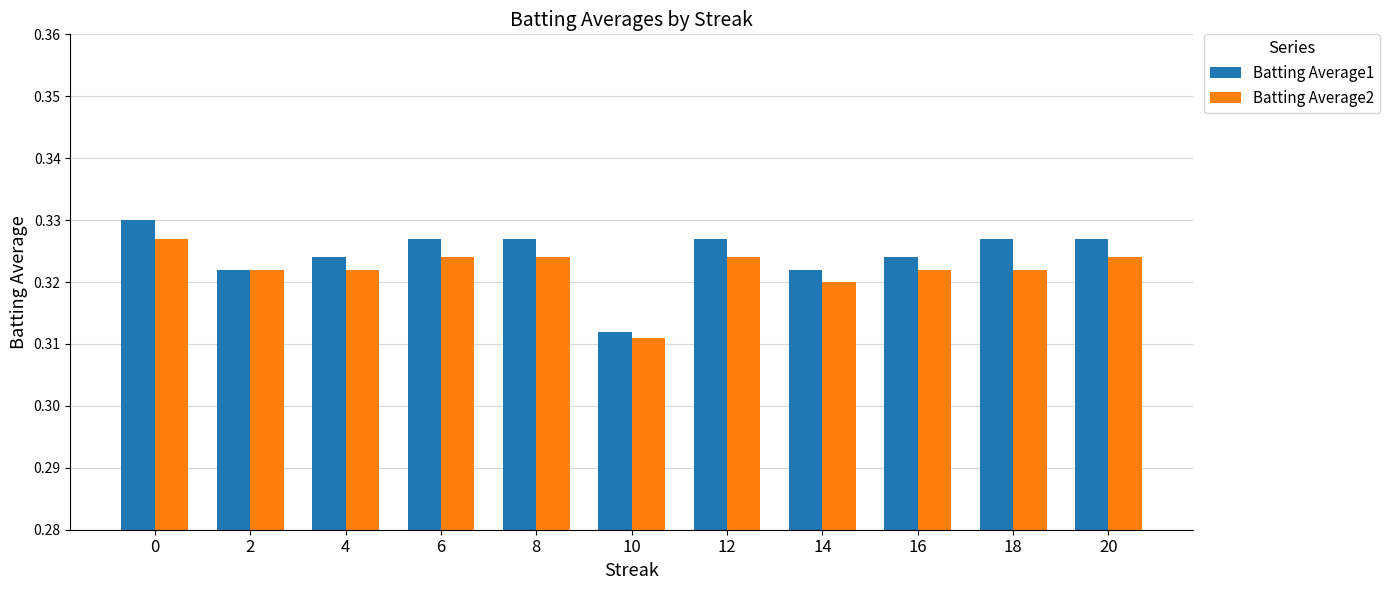

At how many categories does at least one series exceed 0?

11